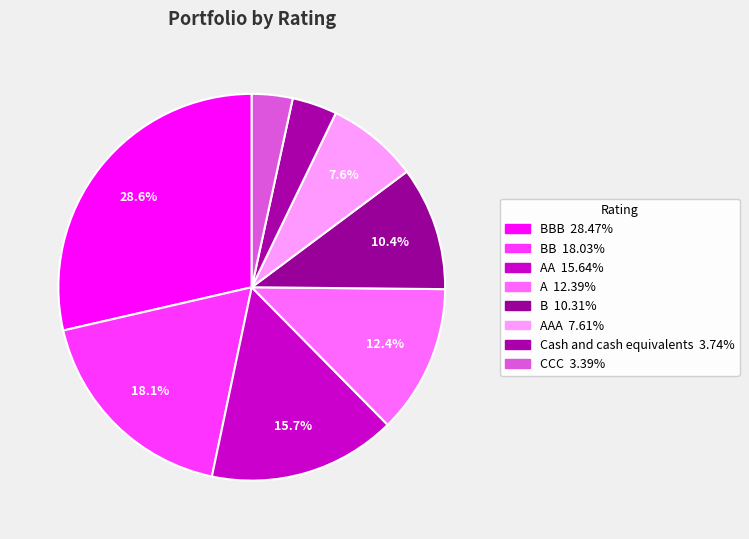

Which slice is the largest?

BBB